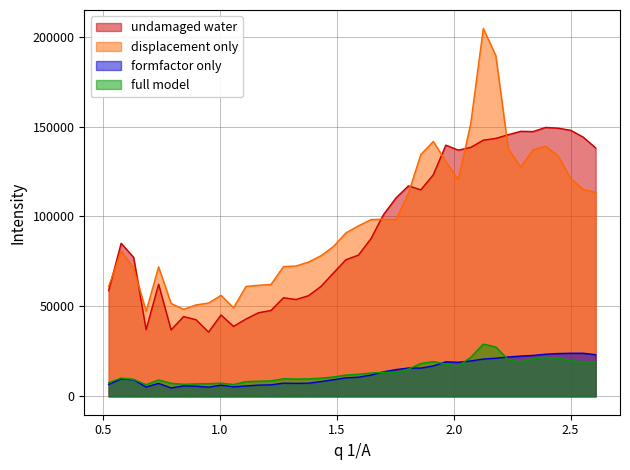

What is the greatest value displayed?

204598.8